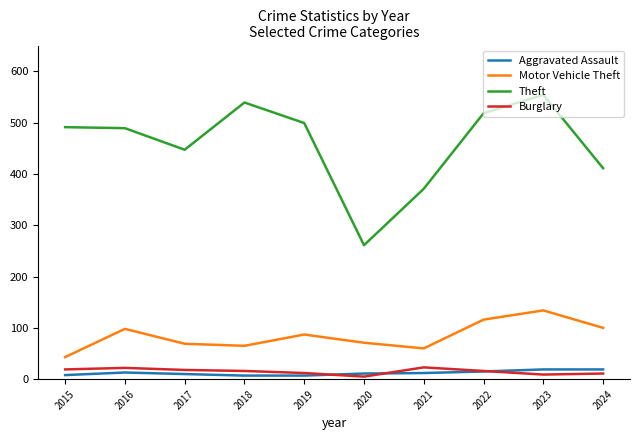

What is the difference between the maximum and second lowest values in the Theft series?

183